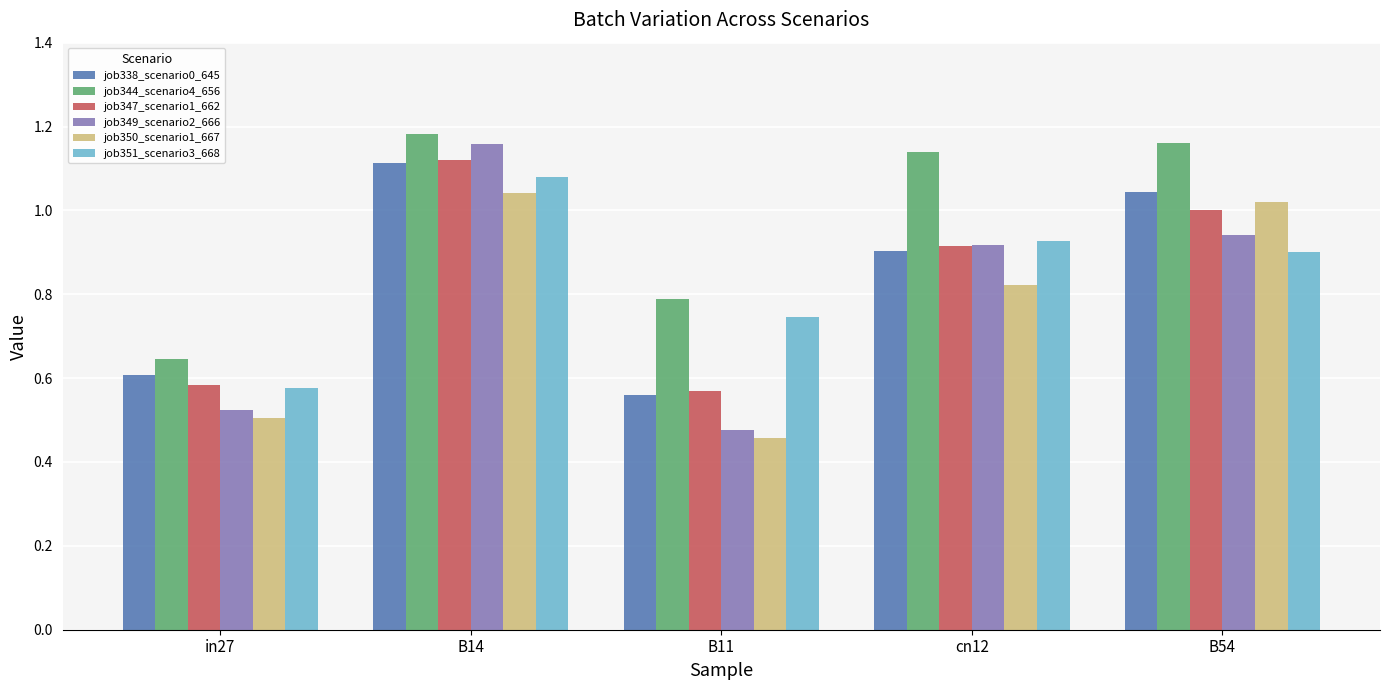

At which label is job338_scenario0_645 closest to 0?

B11